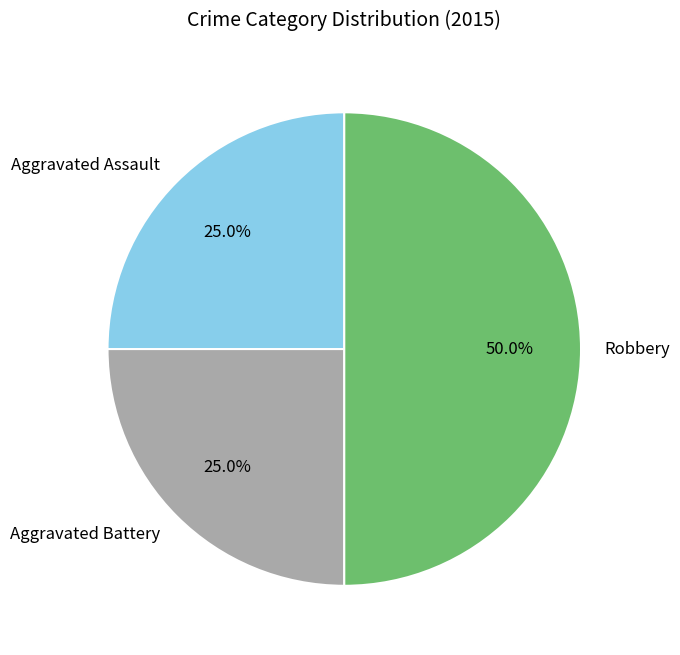

What is the total percentage of Robbery and Aggravated Battery?

75.0%